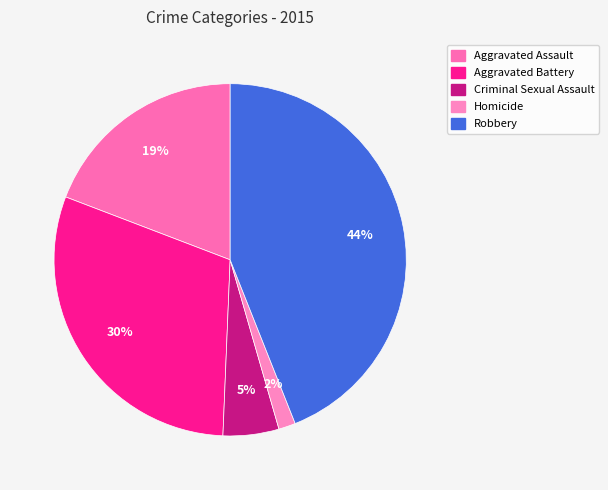

Between Homicide and Aggravated Assault, which is larger?

Aggravated Assault